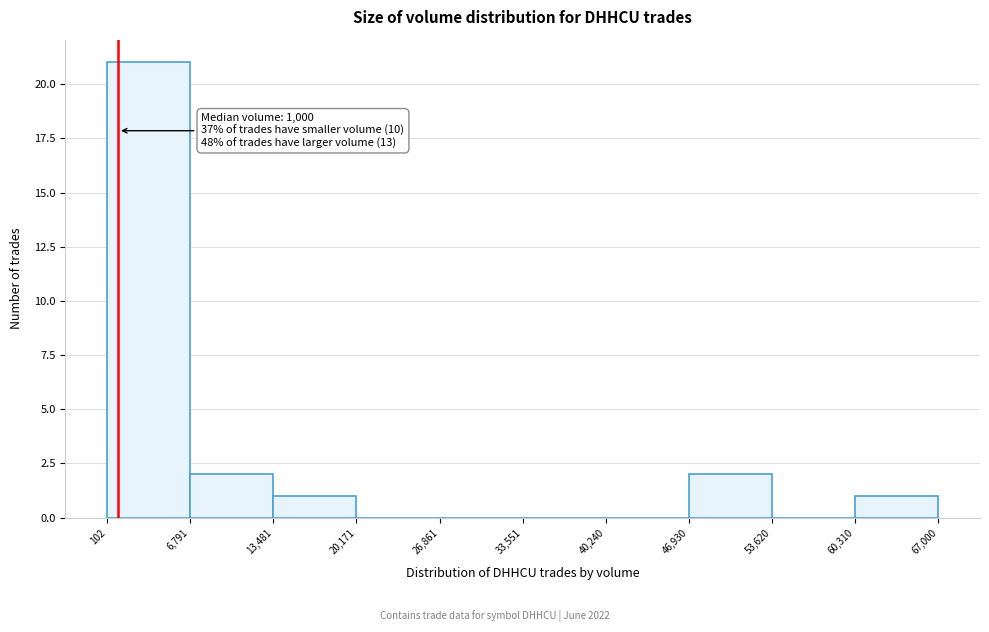

Over which range of the x-axis is the bar tallest?

102 to 6,791